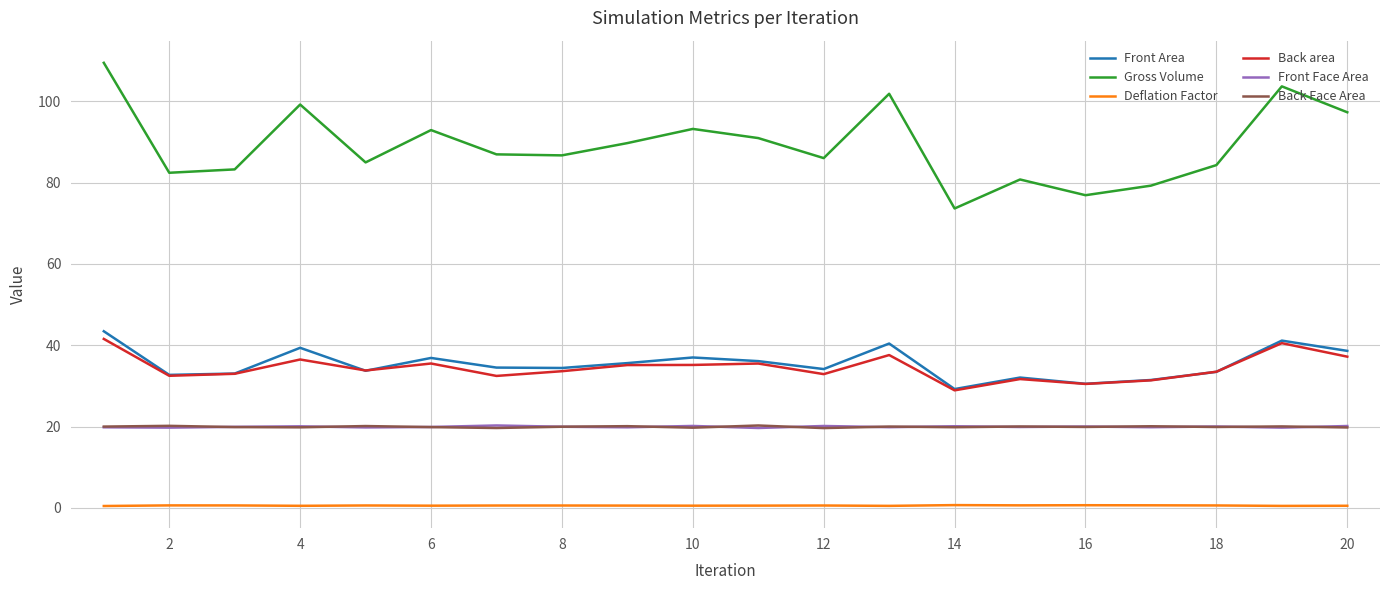

Which series has the largest total across all categories?

Gross Volume